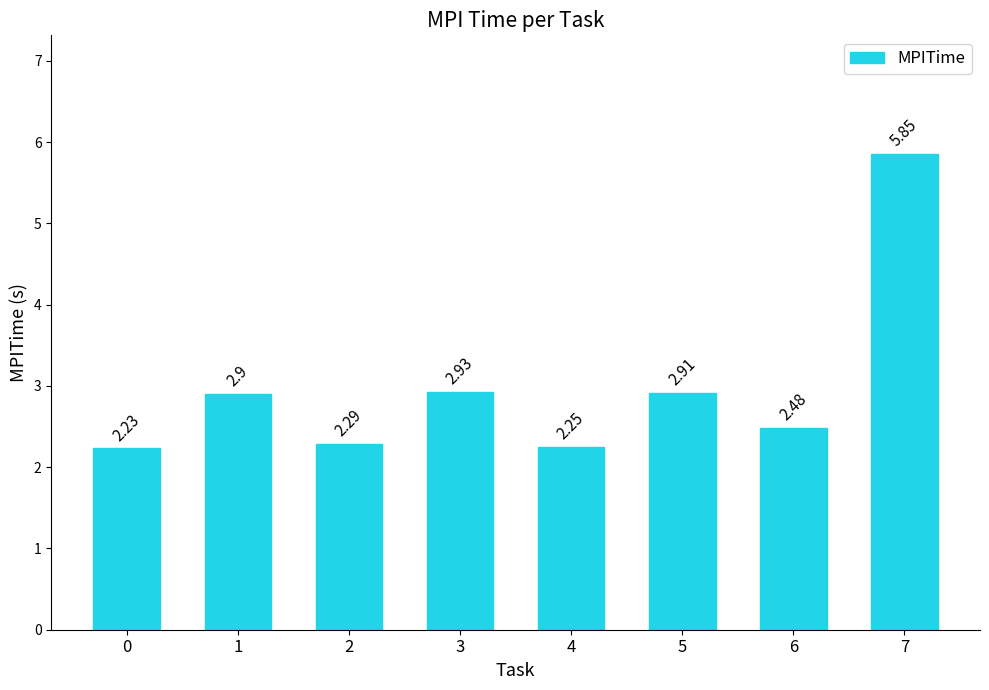

How many categories are shown in the chart?

8